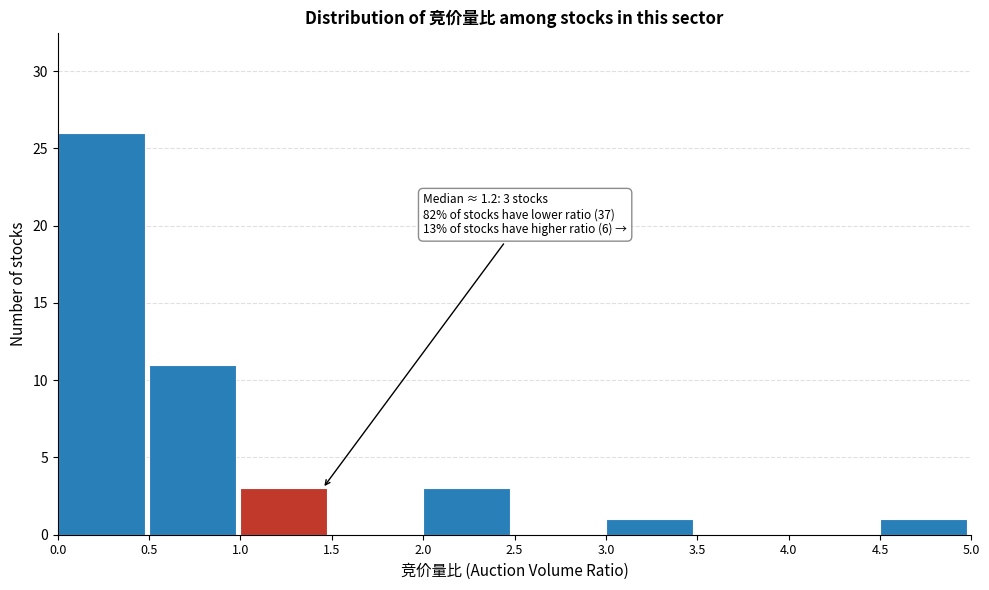

Which range on the x-axis has the tallest bar?

0.0 to 0.5